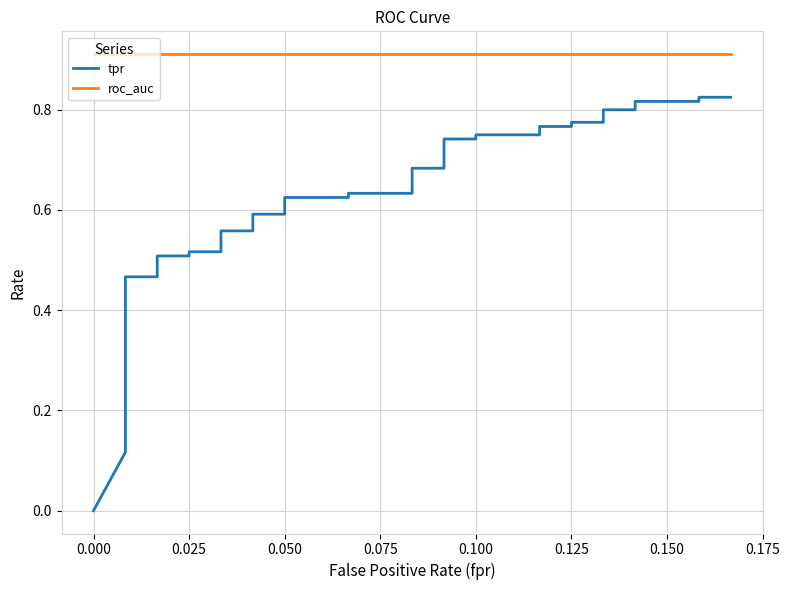

Rank the series by their average value, from highest to lowest.

roc_auc, tpr